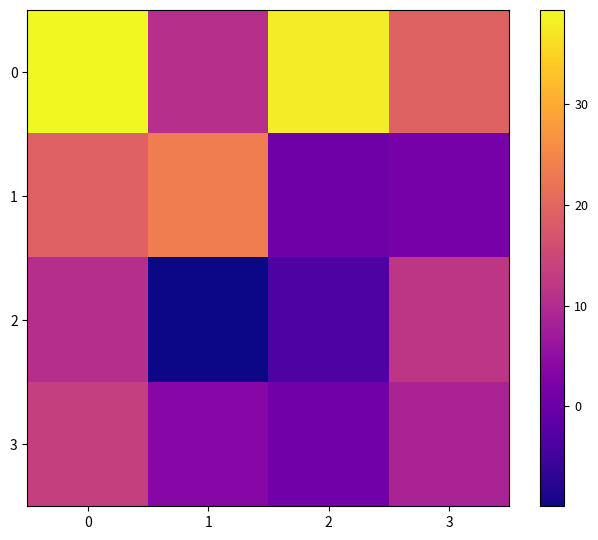

List the series in order of their peak value, lowest first.

2, 3, 1, 0